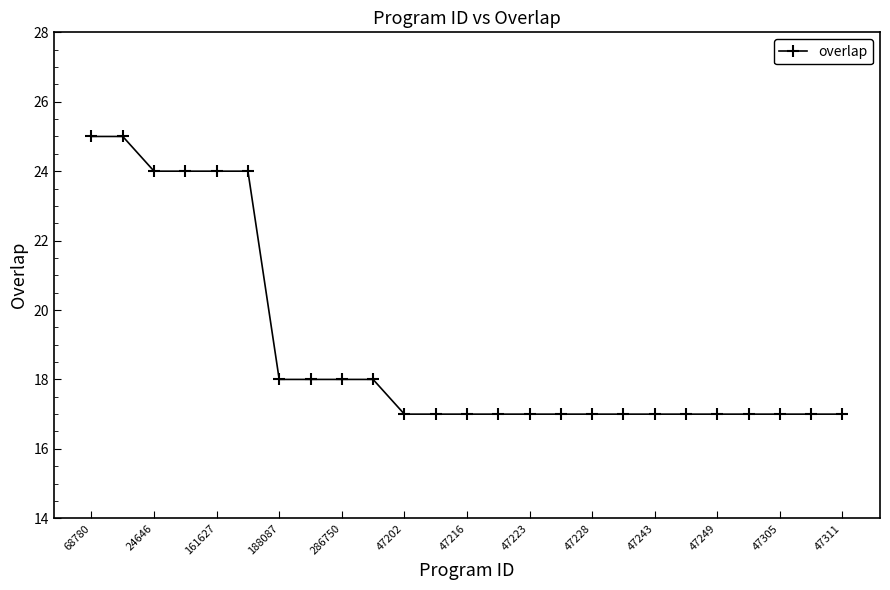

How many distinct data groups are displayed?

1